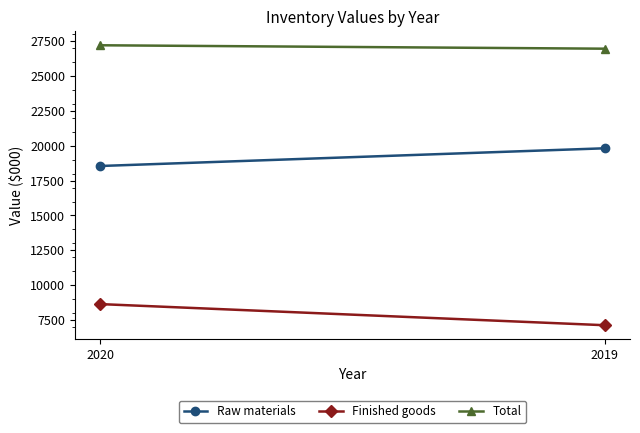

Count the Total values in the range 26953 to 27198.

2